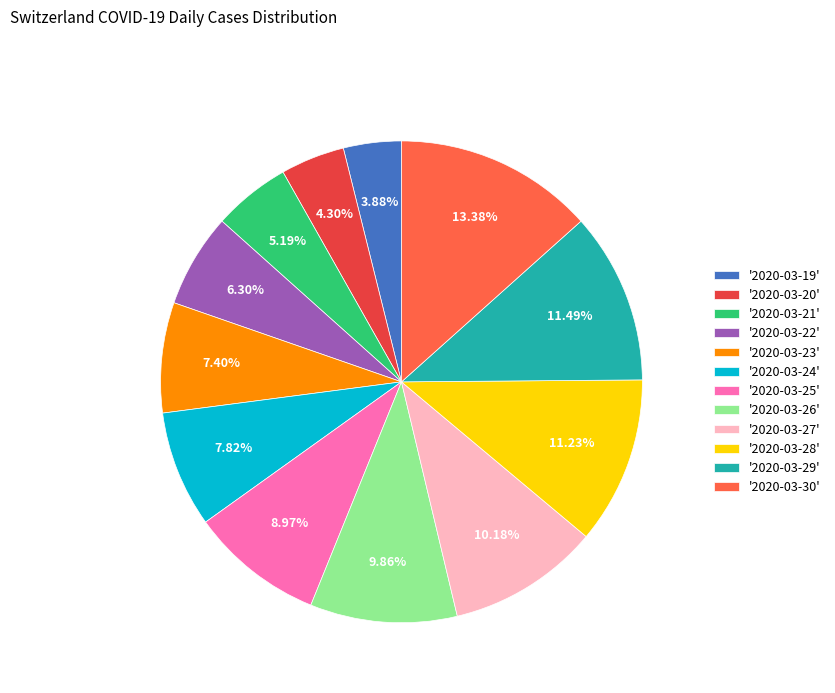

How many segments does this pie chart have?

12